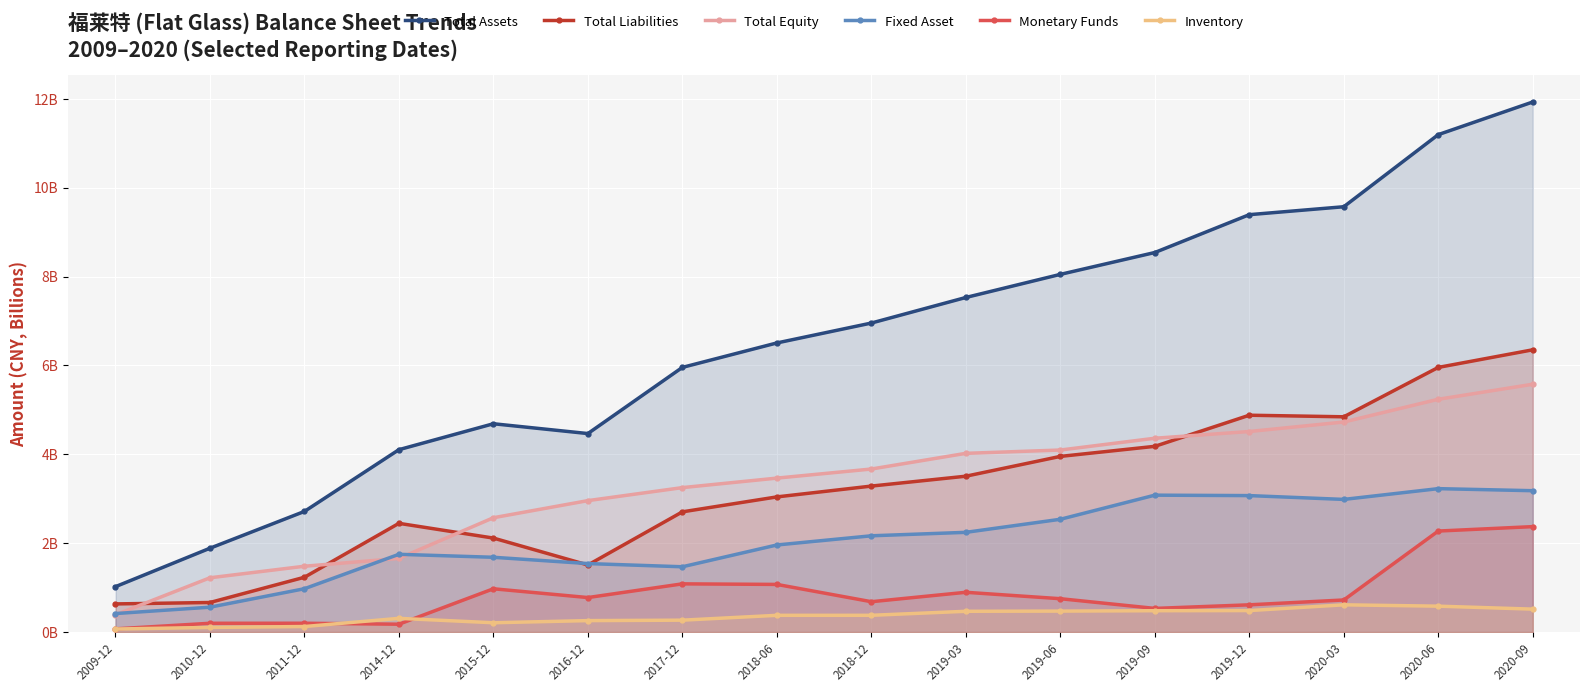

True or false: Total Equity and Total Assets intersect in this chart.

False